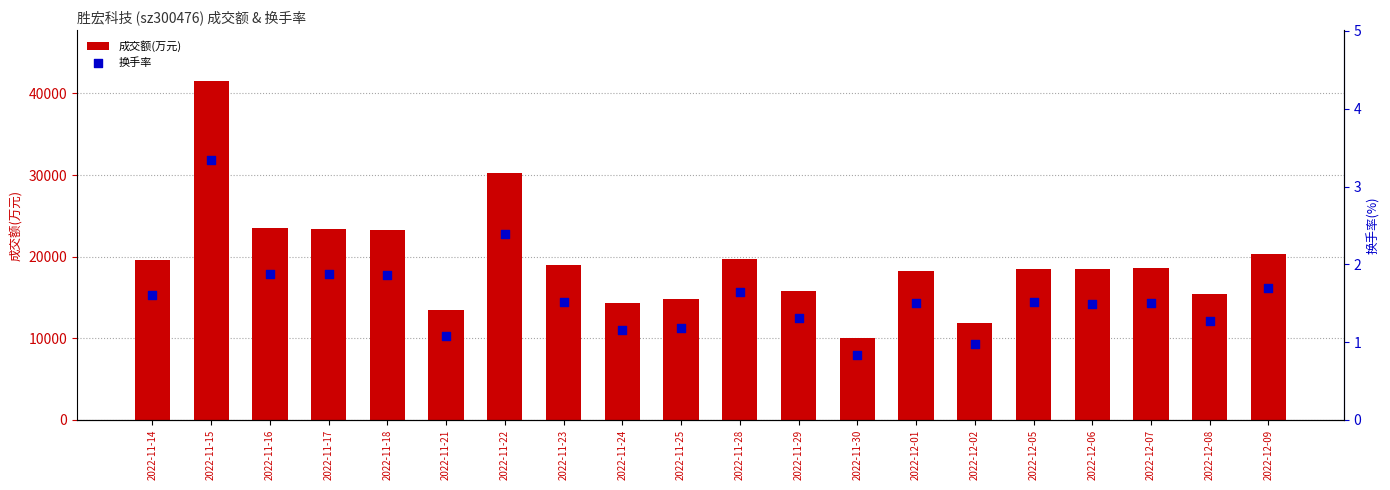

Which series has the widest spread of Y values?

成交额(万元)